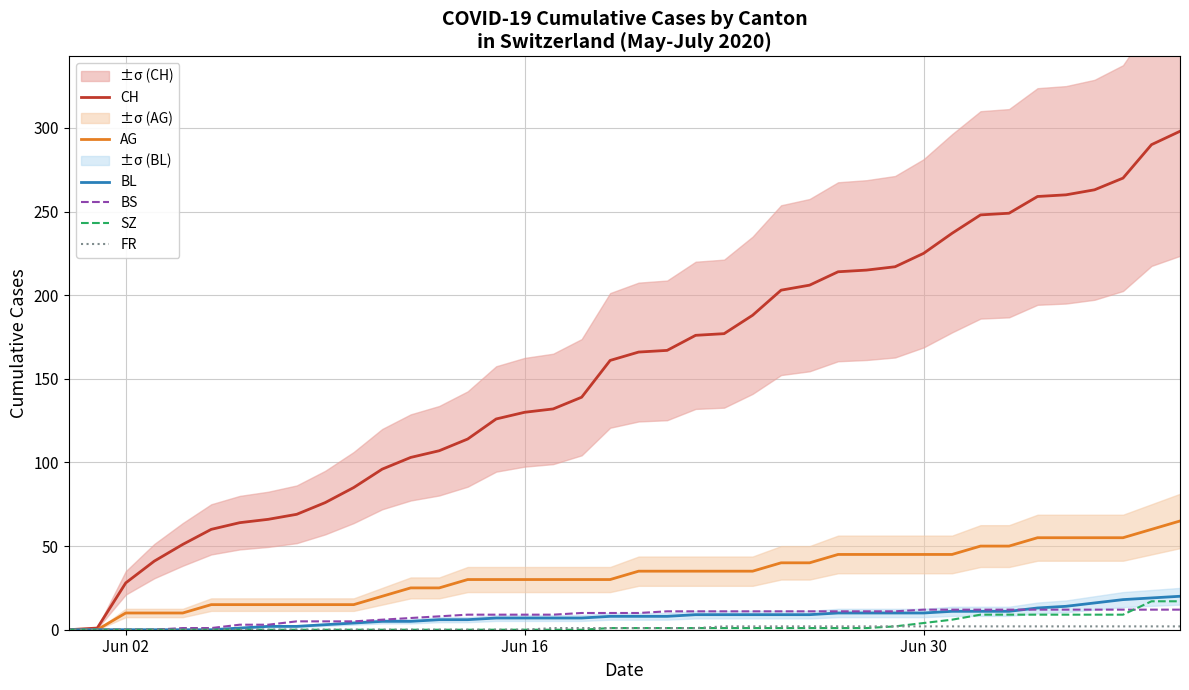

True or false: AG and BS cross at least once.

False